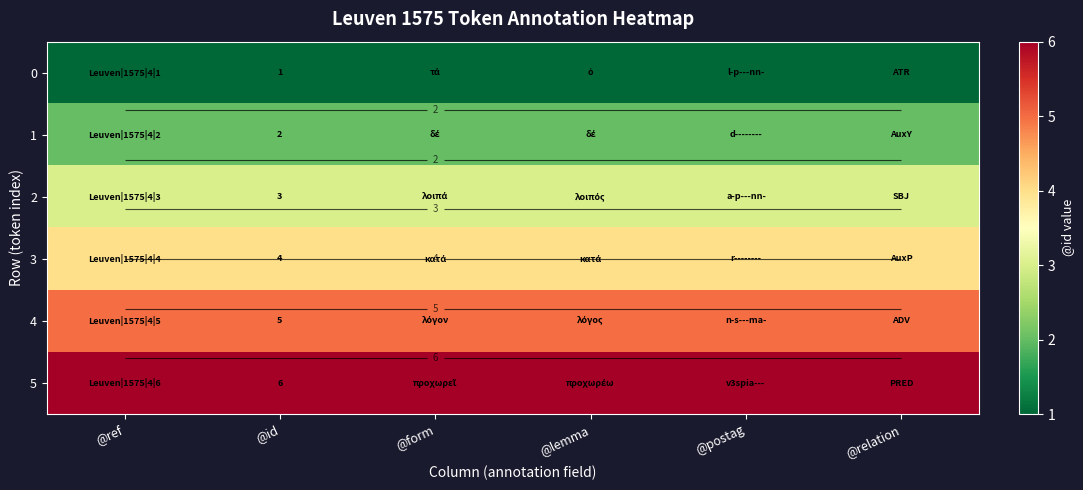

Which series has the largest total across all categories?

5